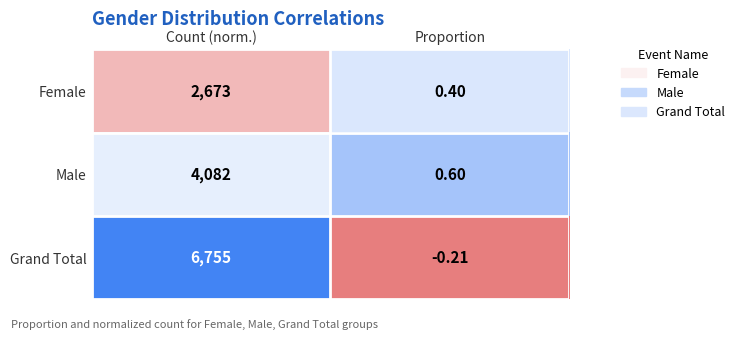

How many categories are shown in the chart?

2